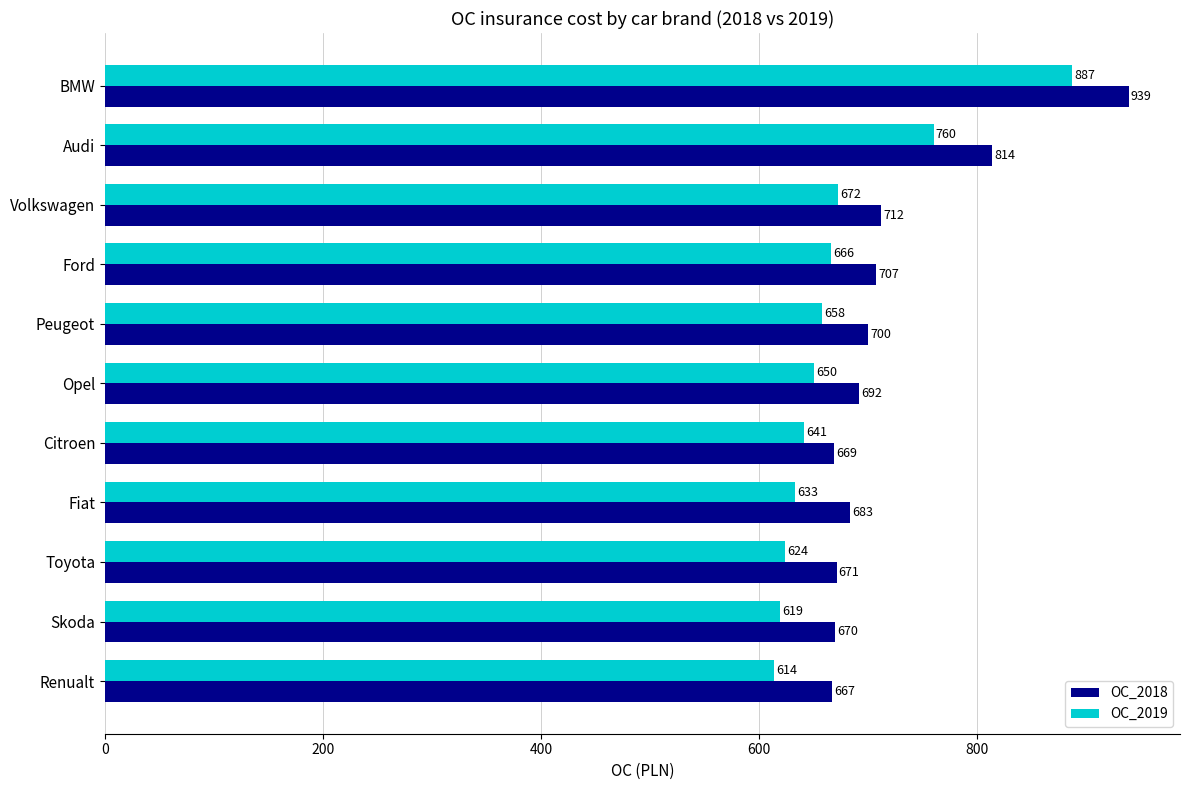

The OC_2019 series shows 641 at Citroen. True or false?

True